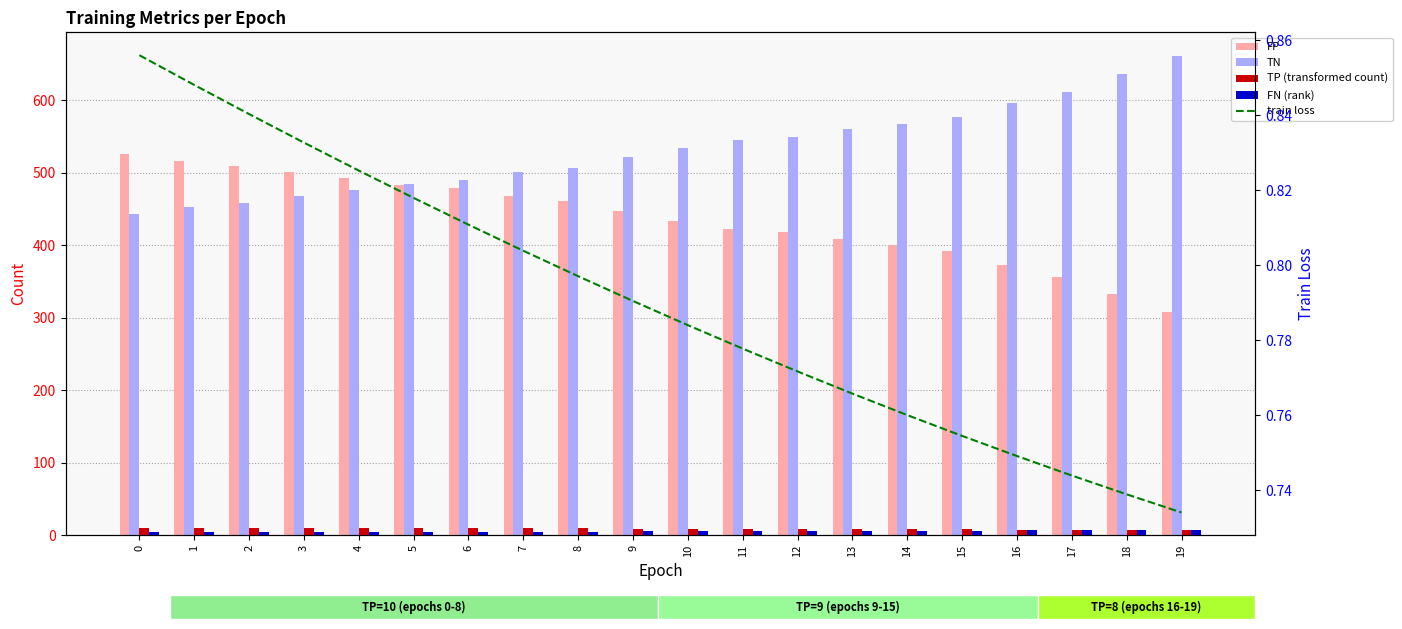

What is the average value of the FN (rank) series?

5.8